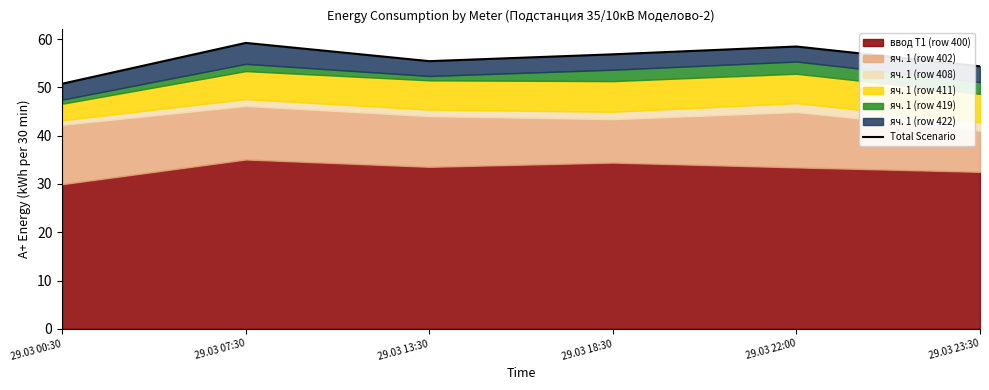

Rank the categories by value from lowest to highest.

29.03 00:30, 29.03 23:30, 29.03 13:30, 29.03 18:30, 29.03 22:00, 29.03 07:30